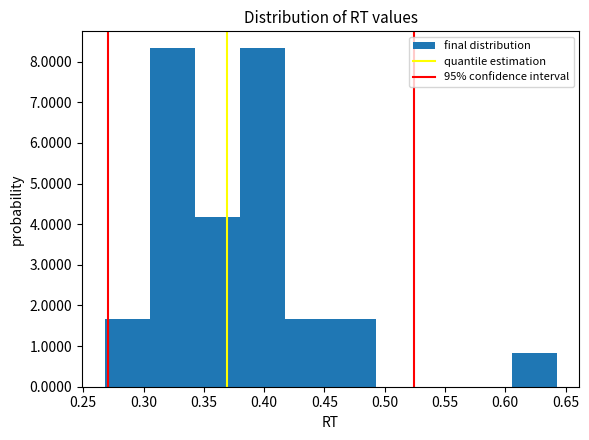

Reading left to right, list every bar in this chart as the range it spans on the x-axis followed by its height. Neither the bar edges nor the heights are printed on the chart, so give them approximately, as read against the axes.

0.270 to 0.305: 1.7
0.305 to 0.345: 8.3
0.345 to 0.380: 4.2
0.380 to 0.420: 8.3
0.420 to 0.455: 1.7
0.455 to 0.495: 1.7
0.495 to 0.530: 0
0.530 to 0.570: 0
0.570 to 0.605: 0
0.605 to 0.645: 0.8